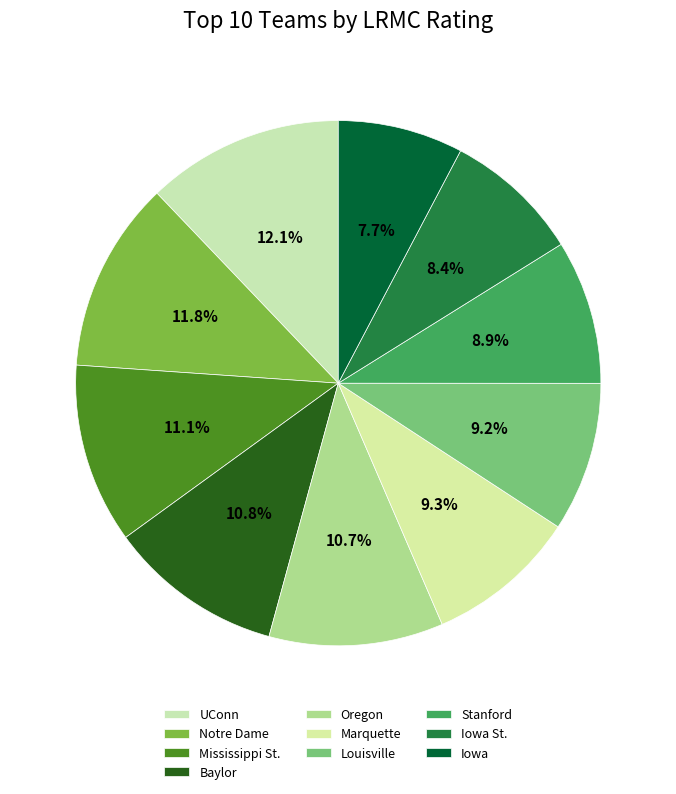

True or false: UConn accounts for 12% of the total.

True